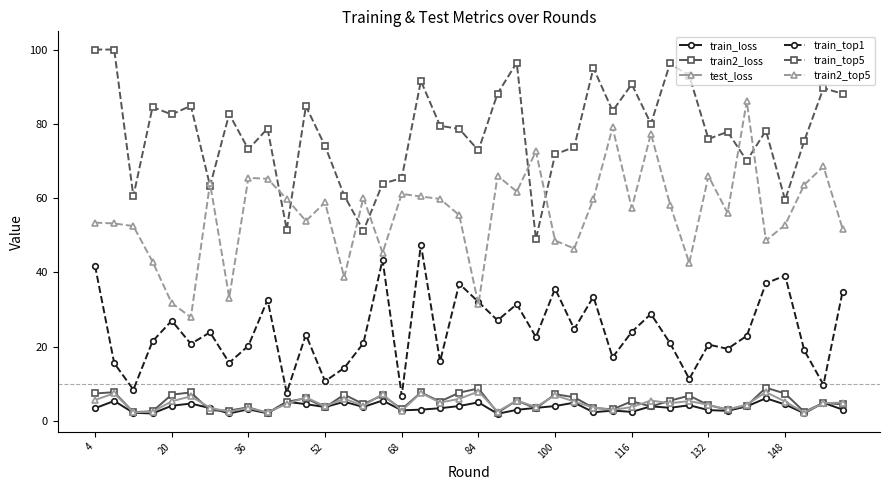

True or false: train2_loss and train_top1 intersect in this chart.

False